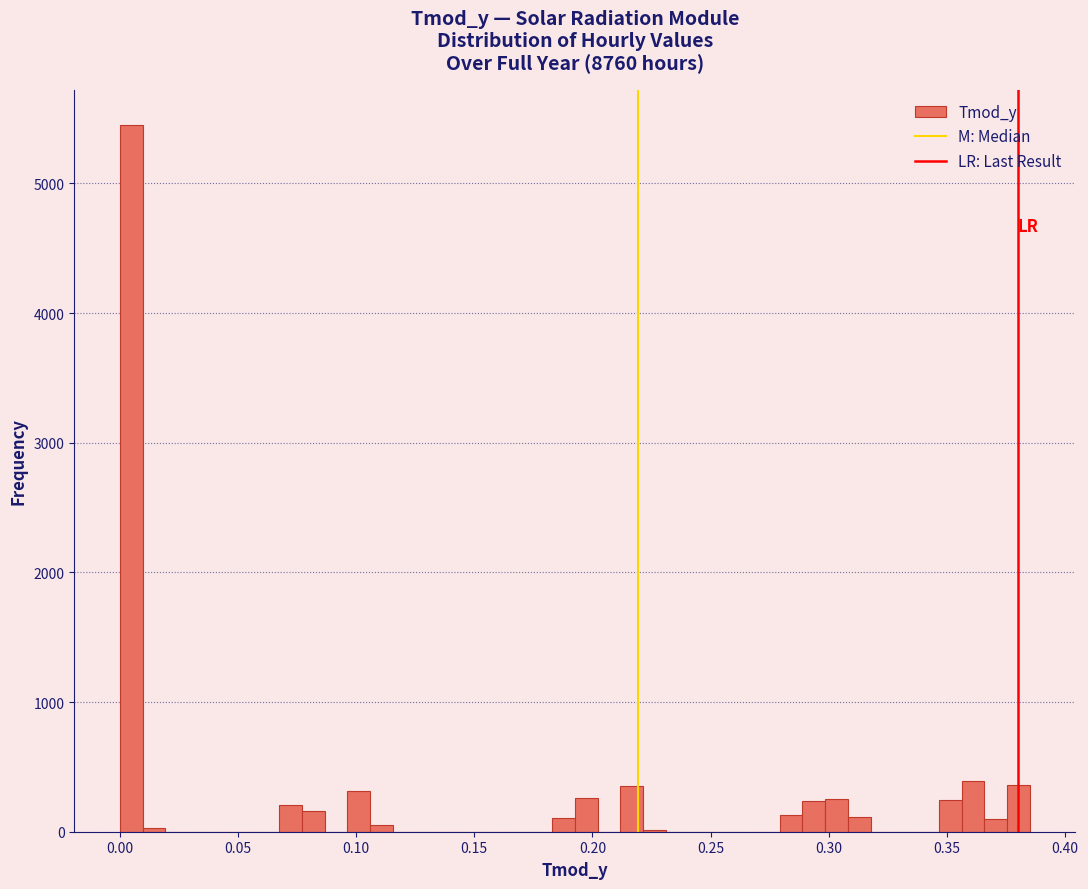

Around what value on the x-axis is the tallest bar? Give the approximate position of its centre, as read against the axis.

0.005